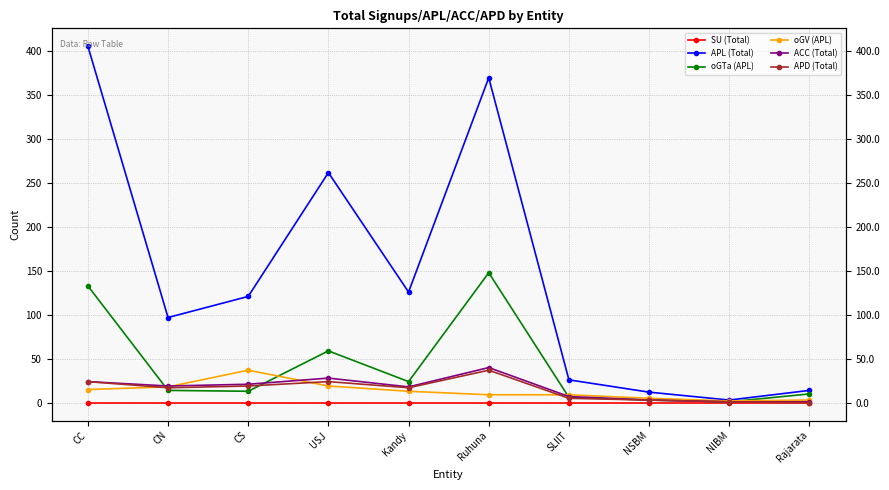

At how many categories does at least one series exceed 70?

6